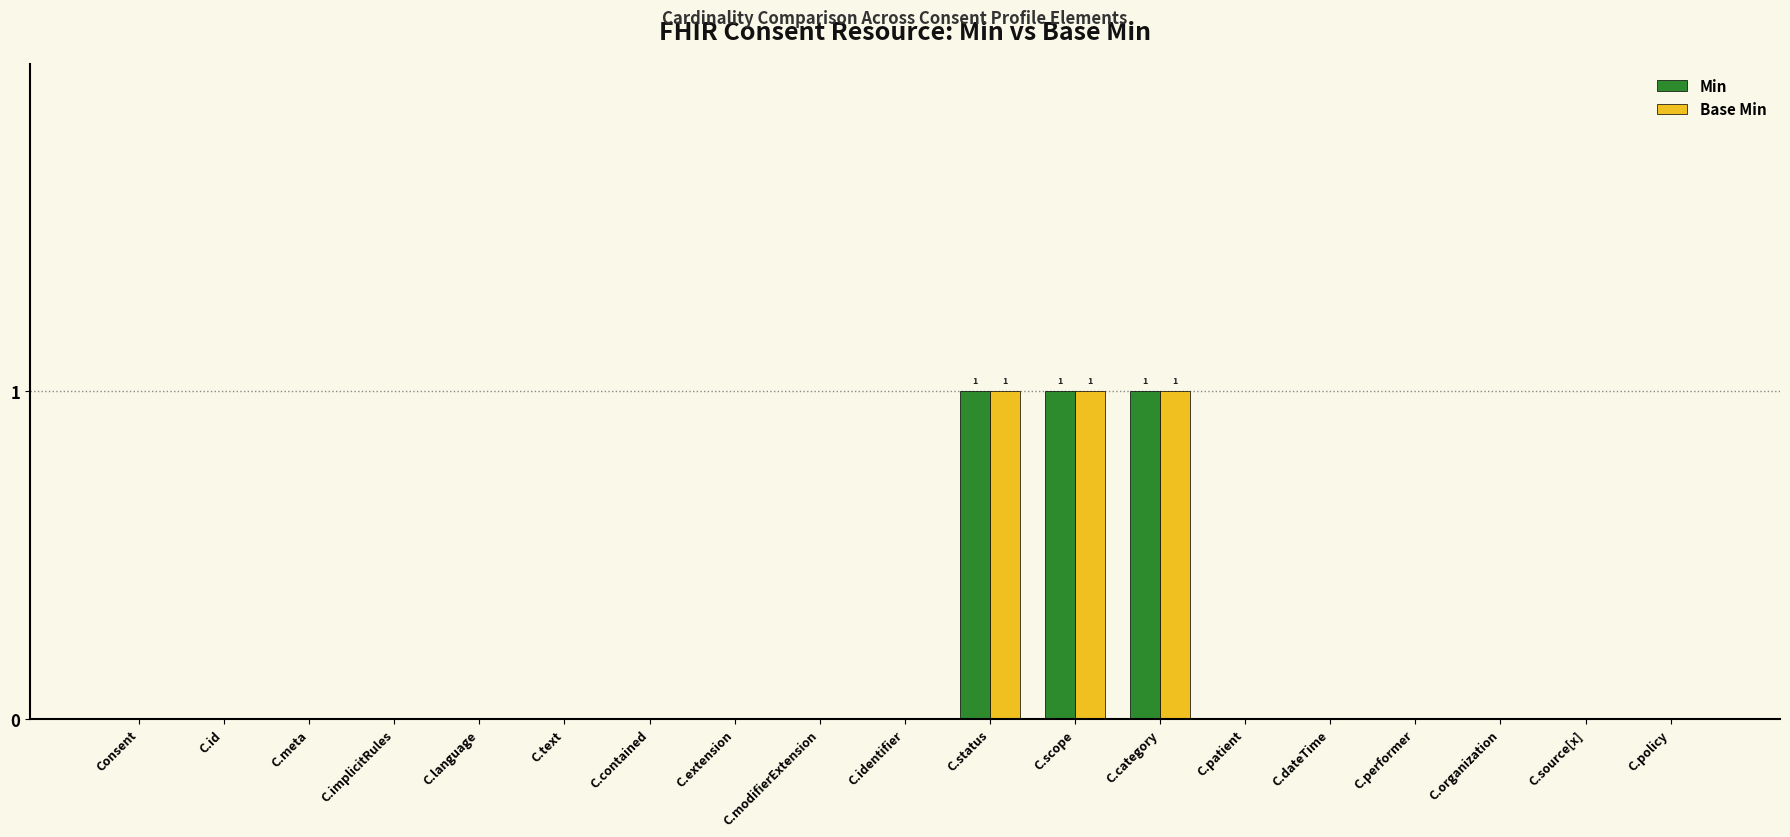

Is the value of Min at C.category greater than the value of Base Min at C.modifierExtension?

Yes